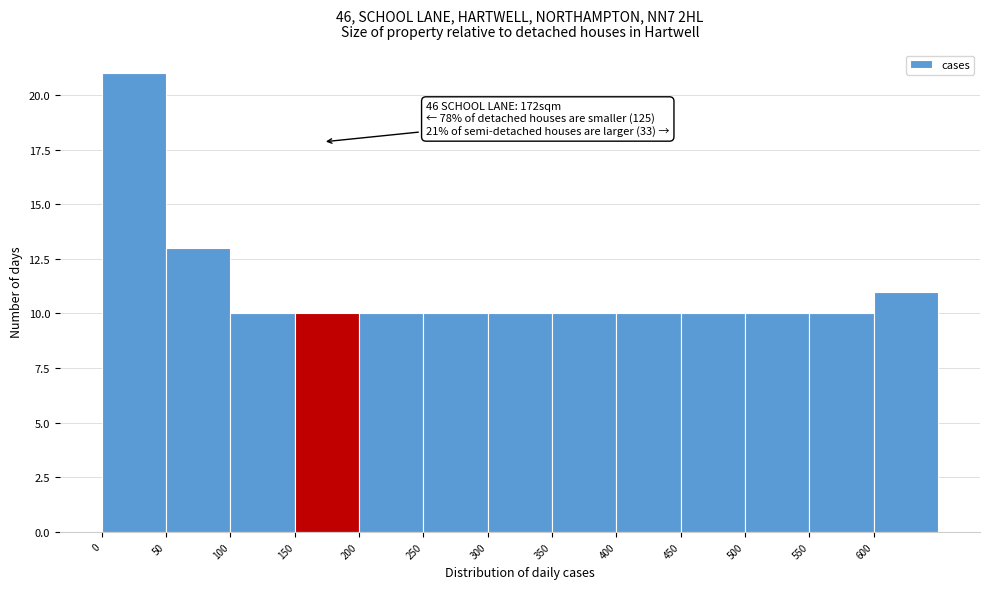

Over which range of the x-axis is the bar tallest?

0 to 50